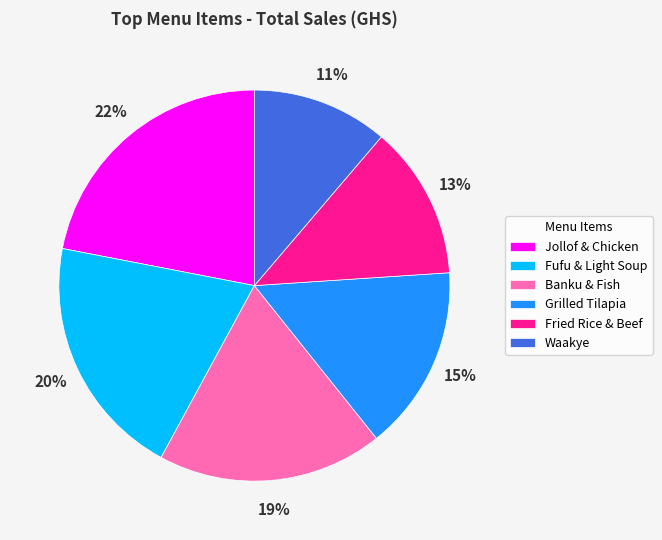

Do Waakye and Jollof & Chicken together represent more than half of the pie?

No